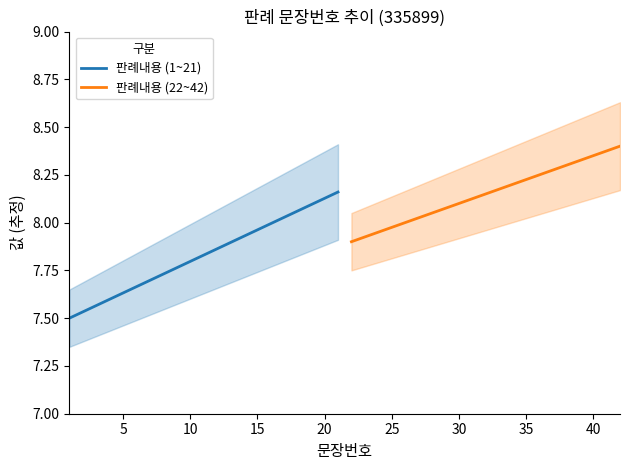

How many lines are shown in the chart?

2